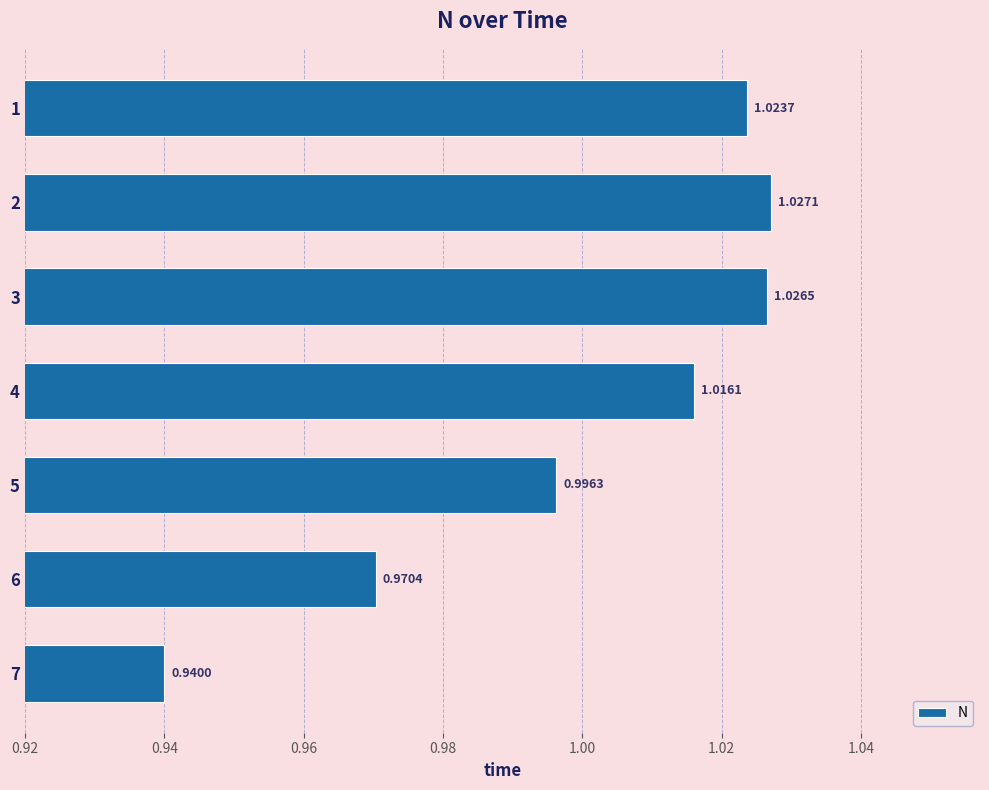

What is the difference between the maximum and minimum values?

0.1